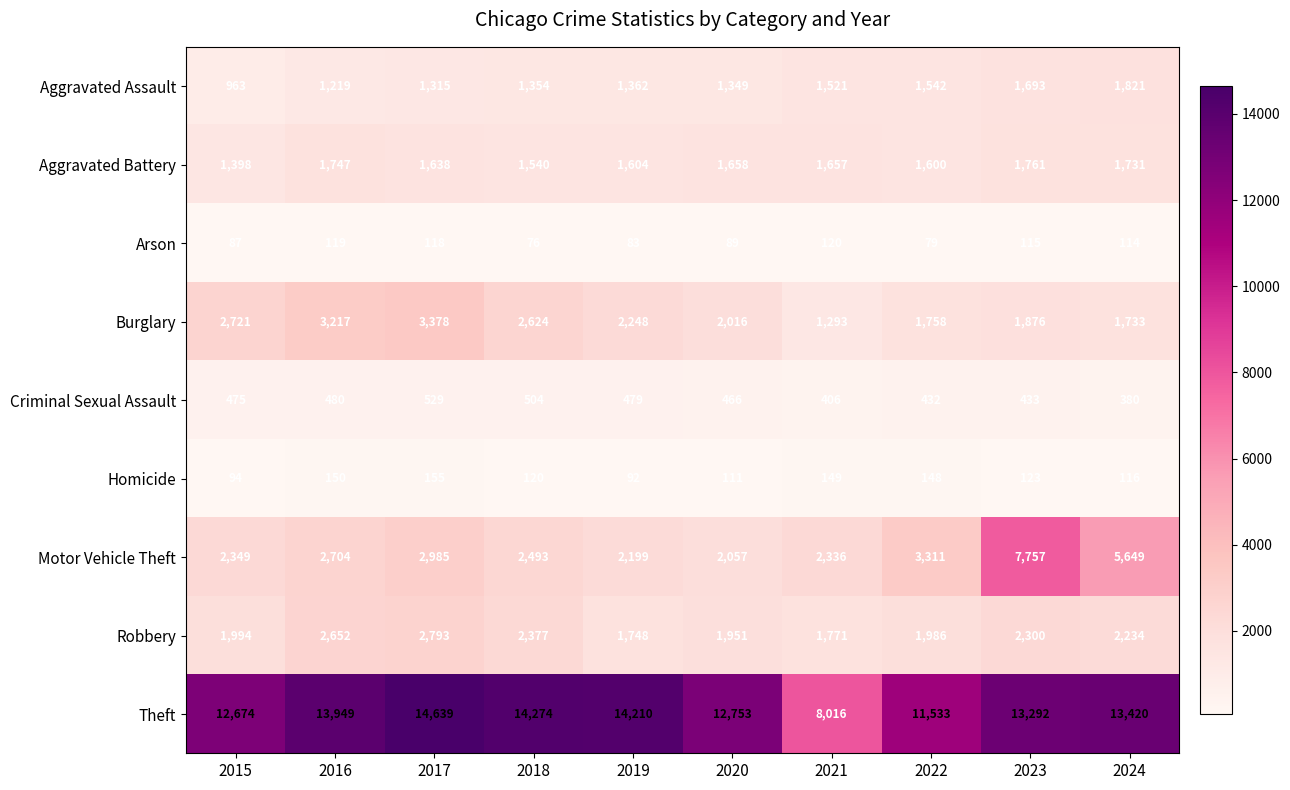

Which label corresponds to the largest value in the chart?

2017